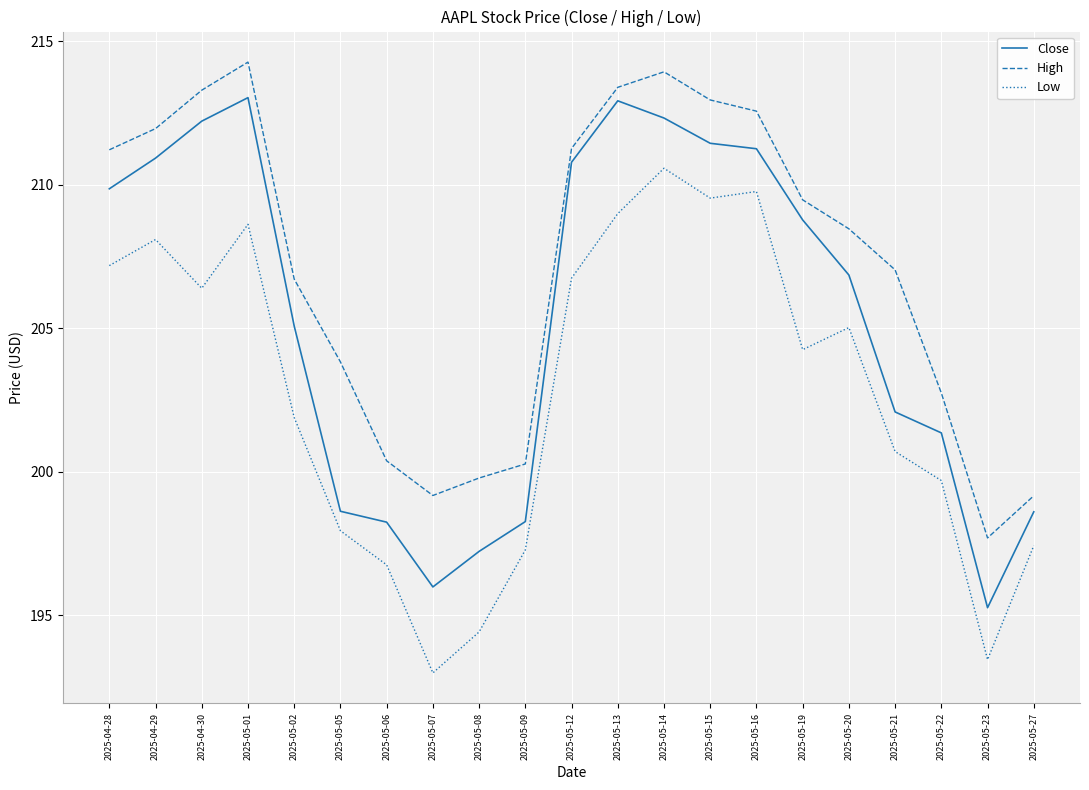

What are all the series names shown in the legend?

Close, High, Low